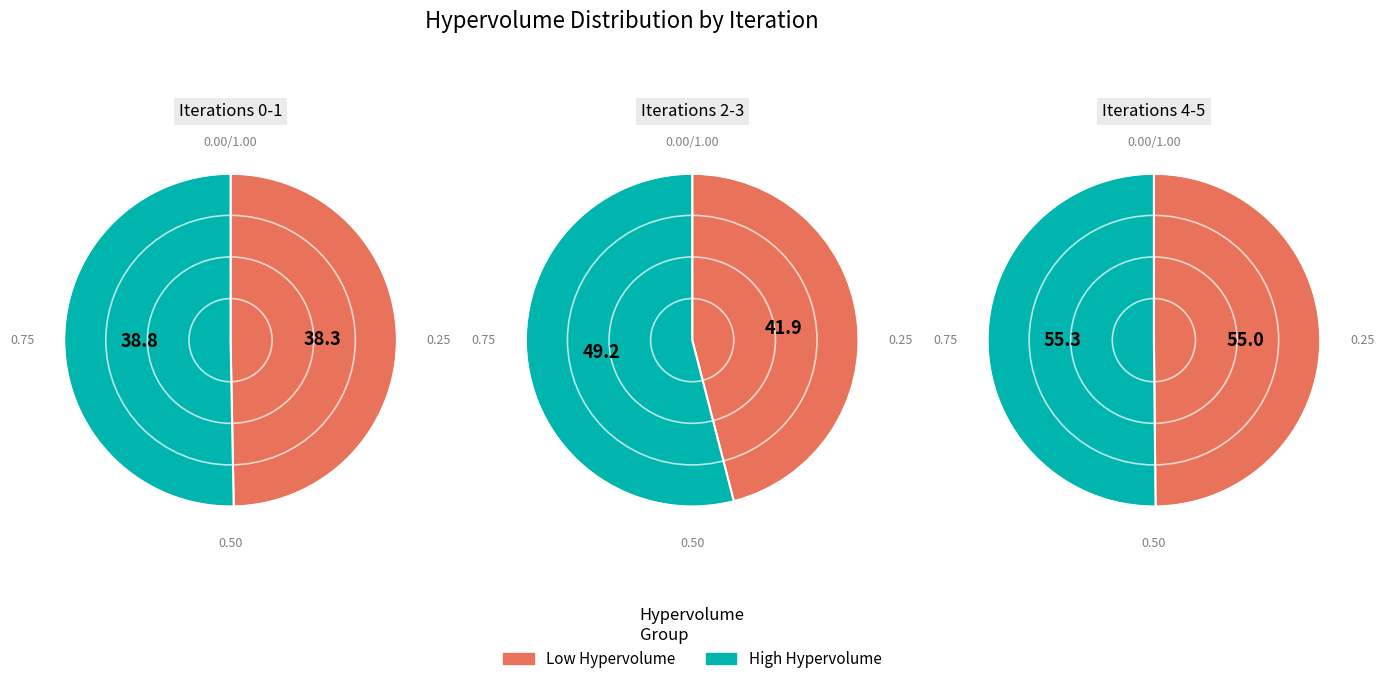

What is the change in value from 1 to 4?

+16.1